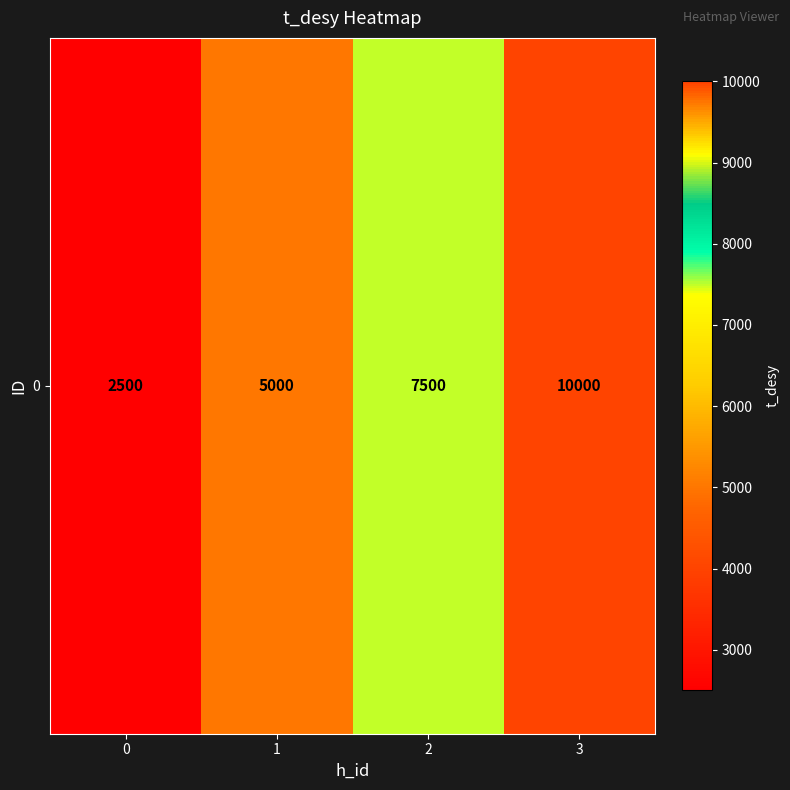

What is the average value?

6250